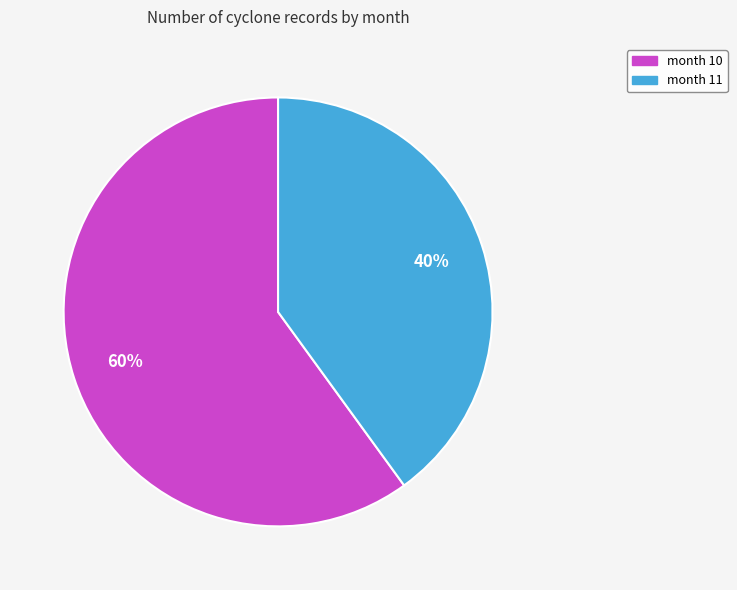

Is there any slice that represents more than half of the pie?

Yes